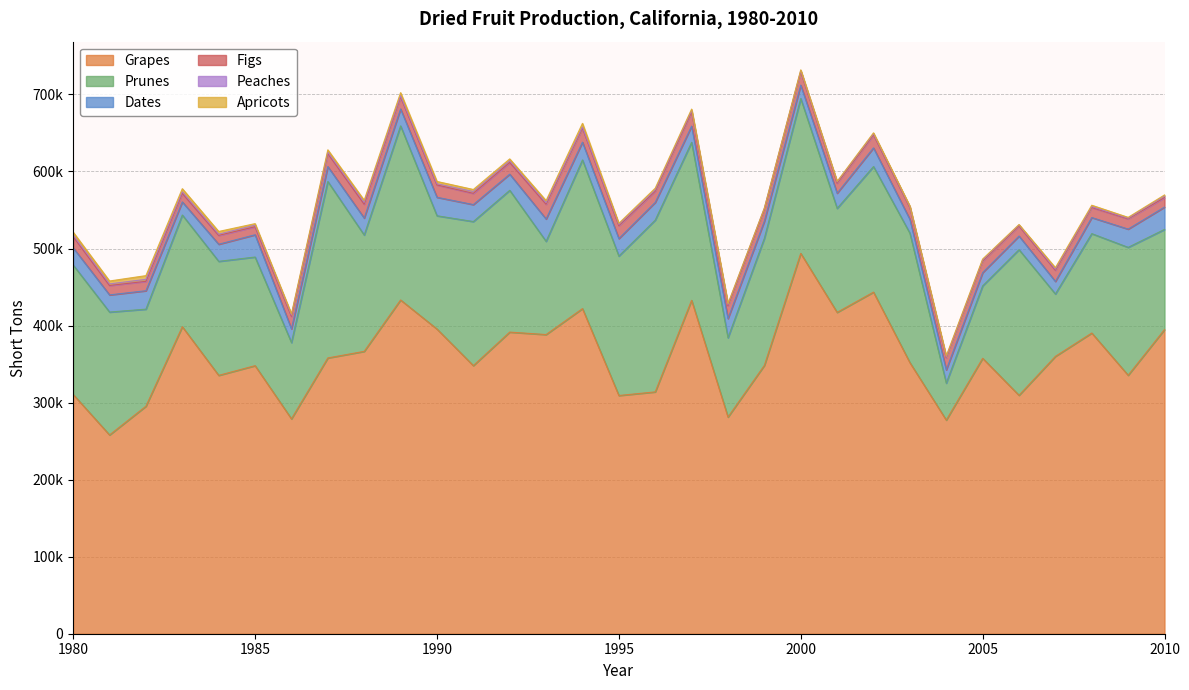

What is the difference between the second highest and second lowest values in the Dates series?

12000